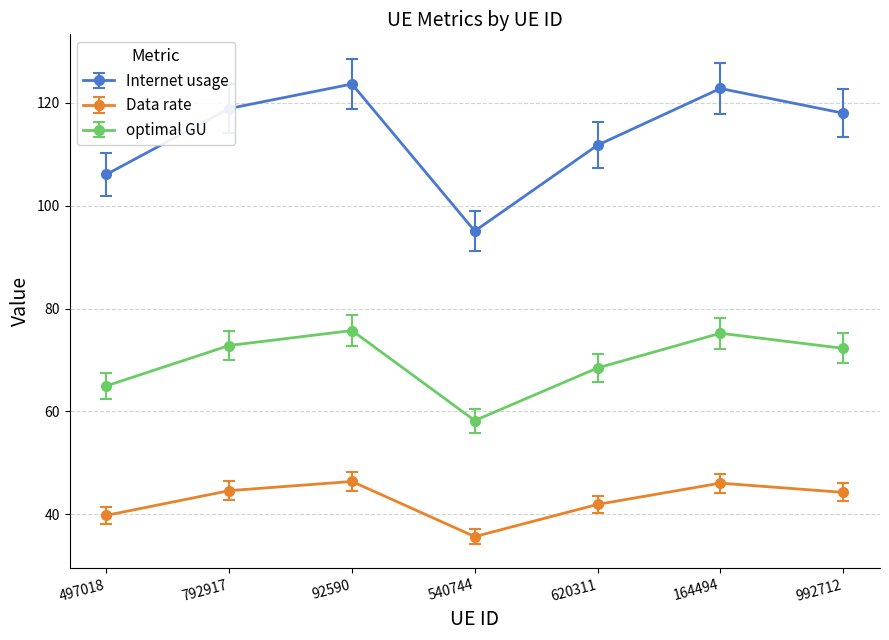

What is the maximum value for Data rate?

46.4